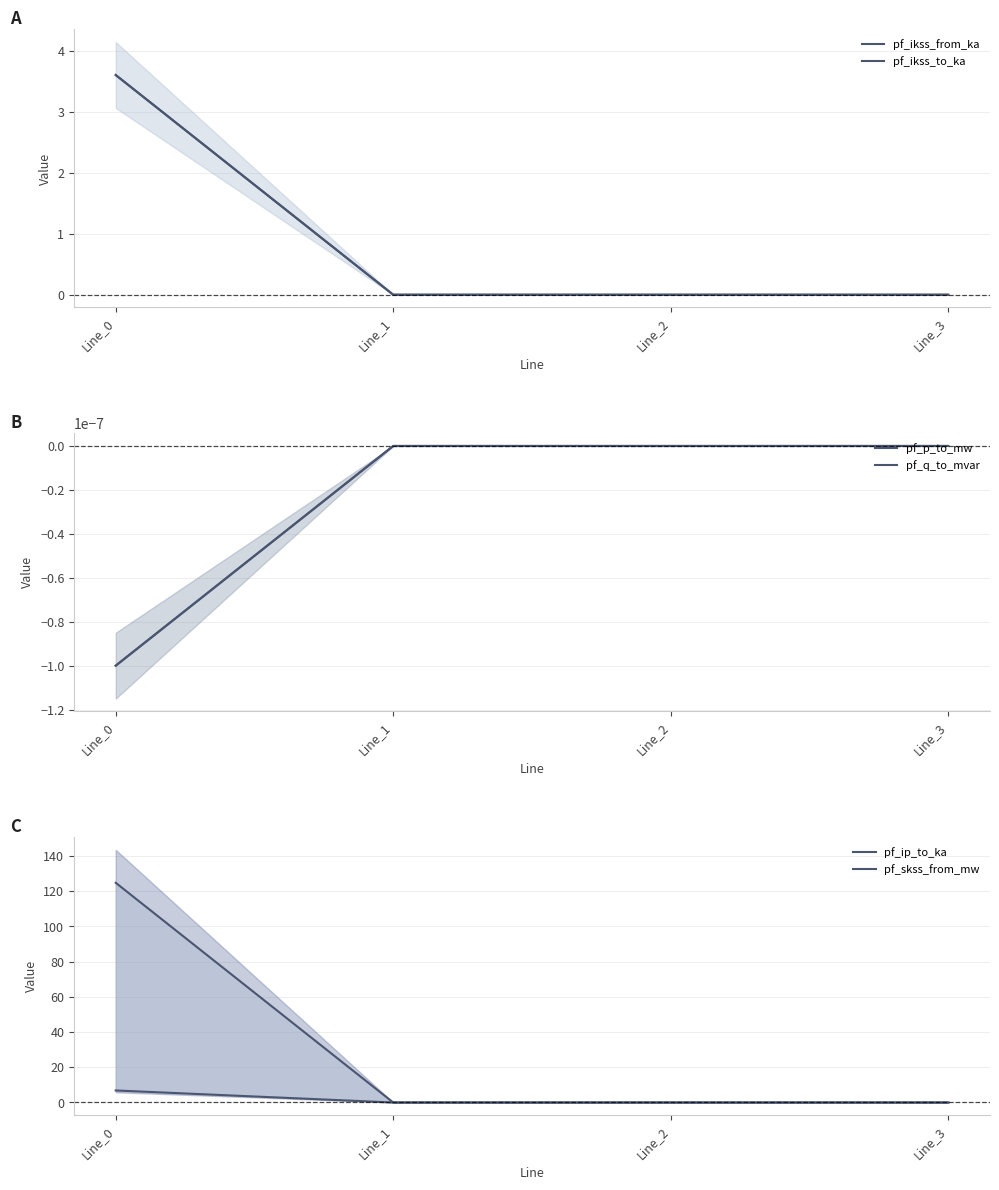

Count the pf_ip_to_ka values in the range 0 to 6.

3